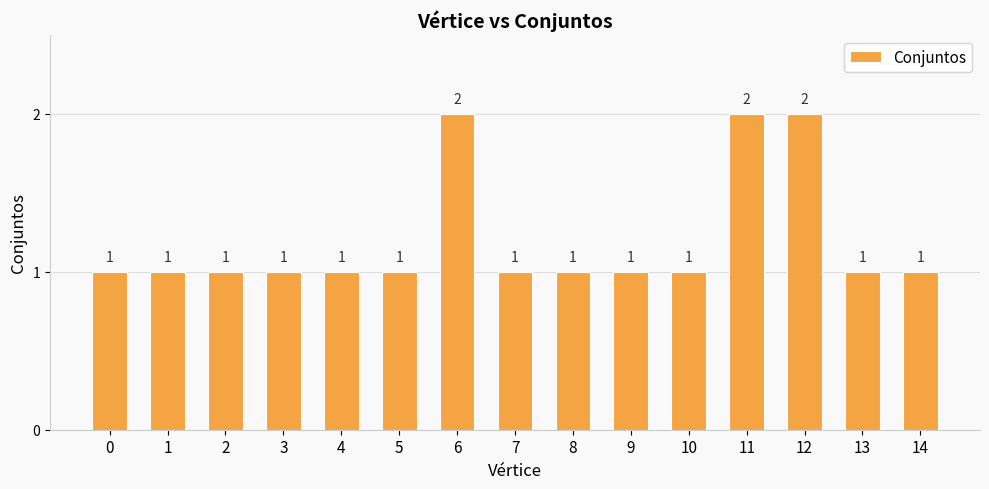

True or false: the data shows 2 at 7.

False